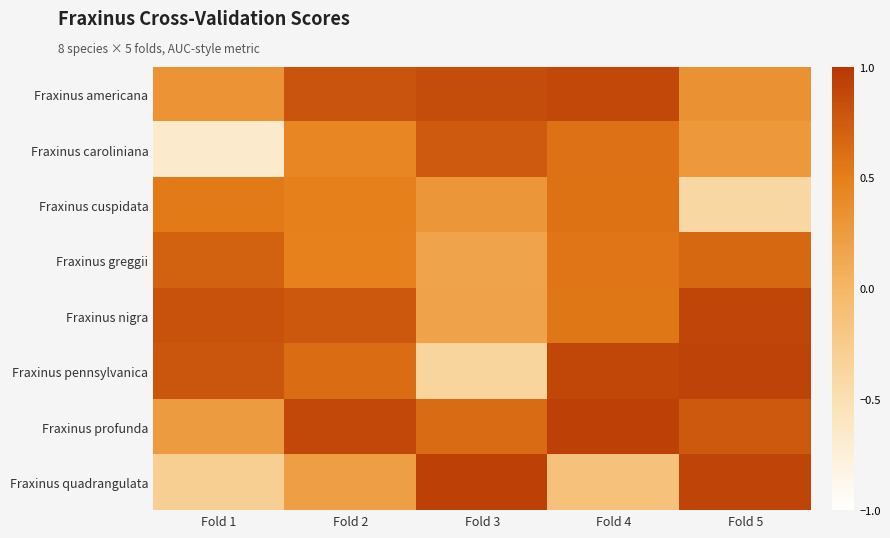

What is the total value across all series at Fold 5?

4.4